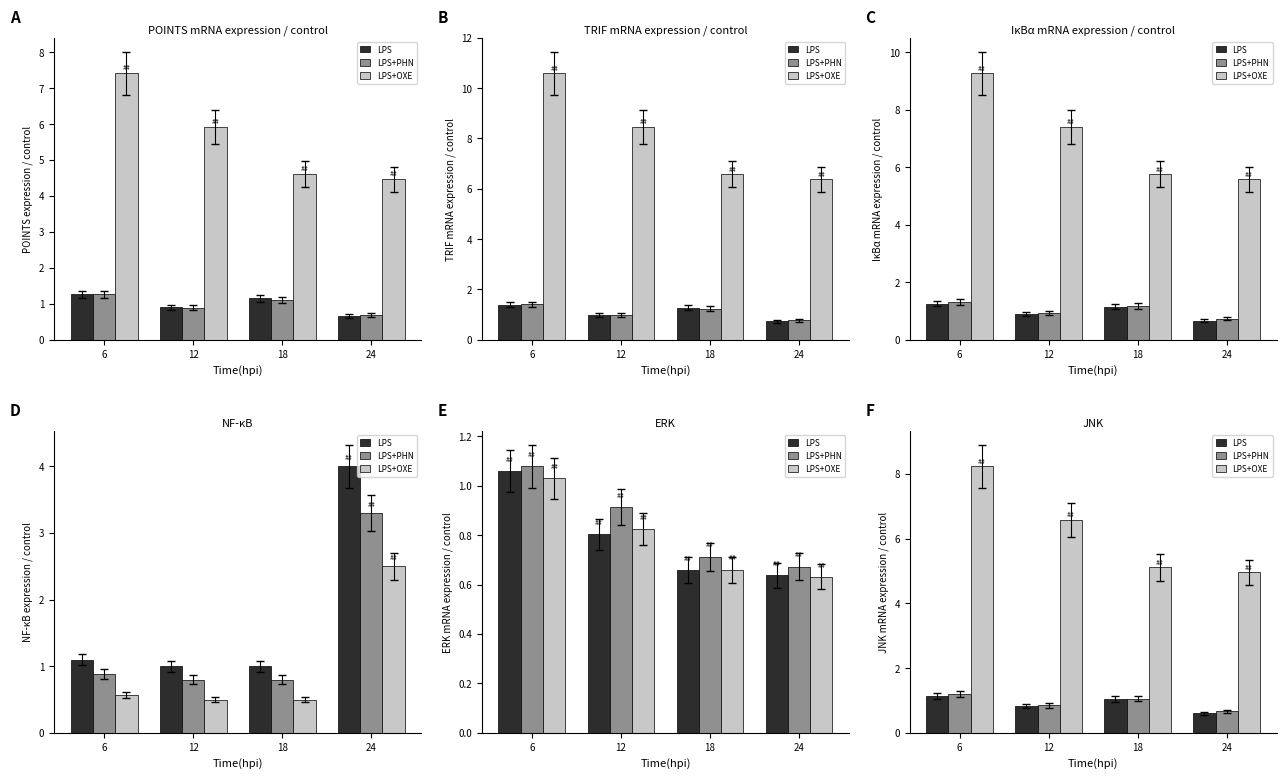

Rank the series by their maximum value, from highest to lowest.

LPS+OXE, LPS+PHN, LPS